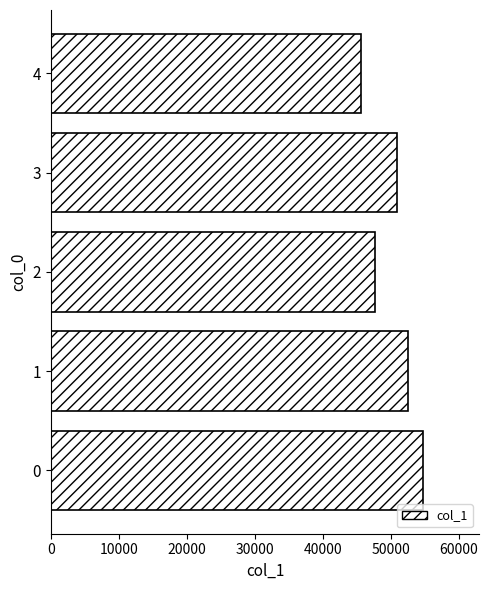

Where is the data nearest to the value 50236?

3